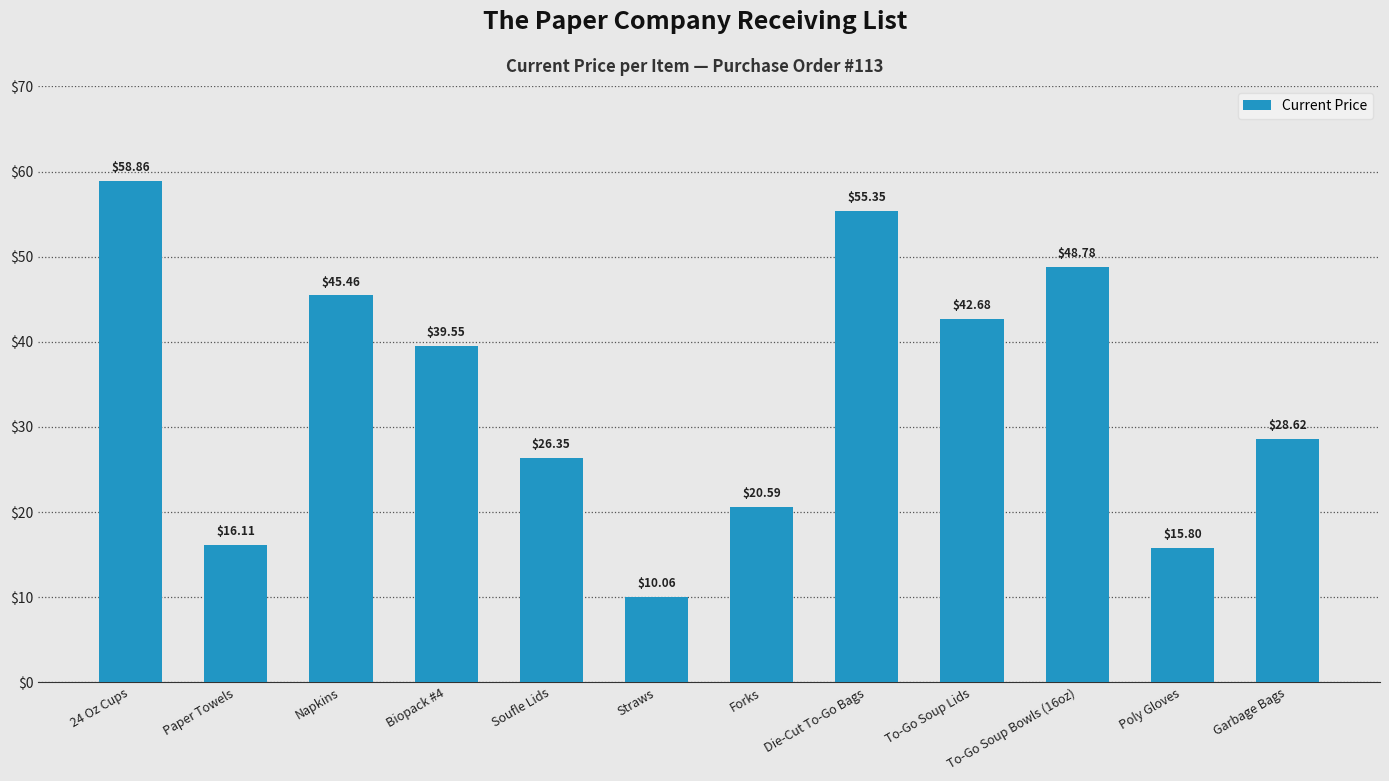

What is the ratio of the value at Paper Towels to the value at Napkins?

0.4